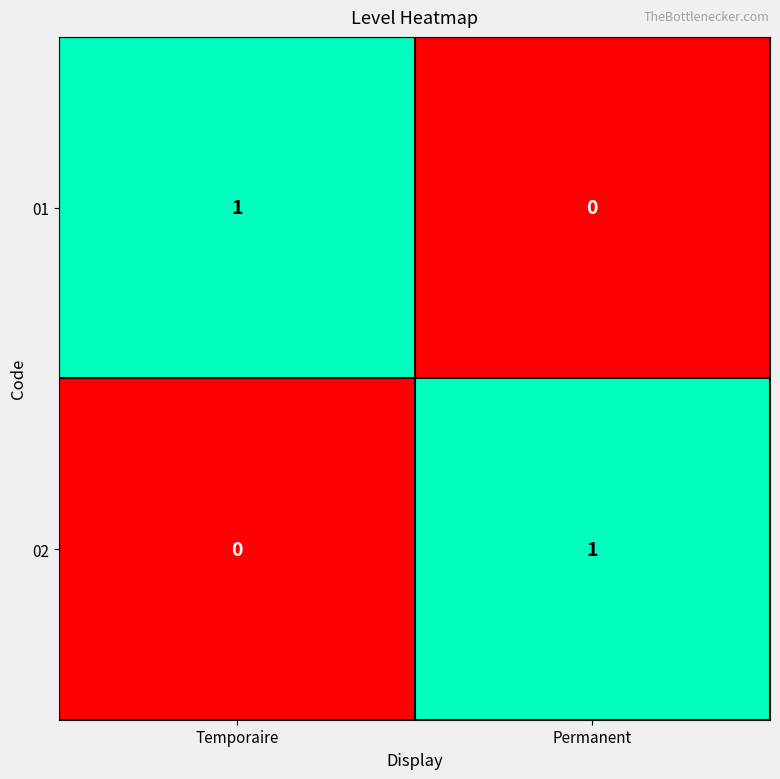

The value of 01 at Temporaire is 1. True or false?

True